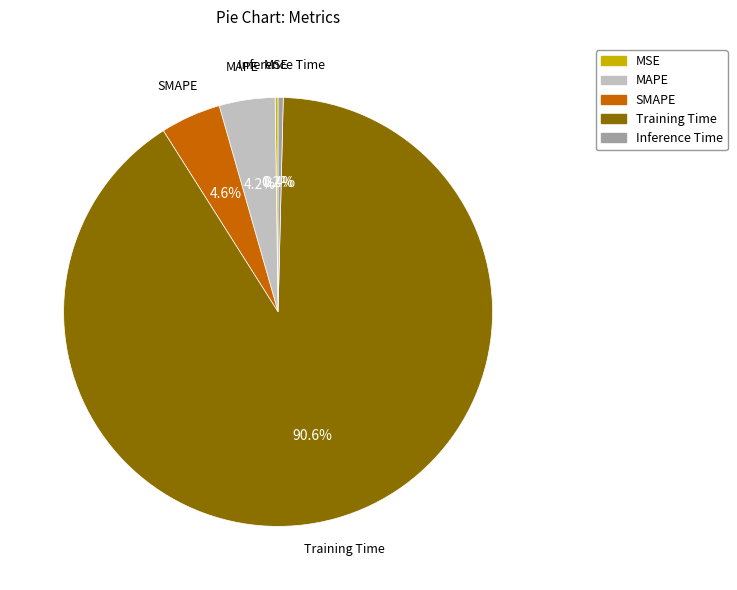

What portion of the pie excludes SMAPE?

95.4%